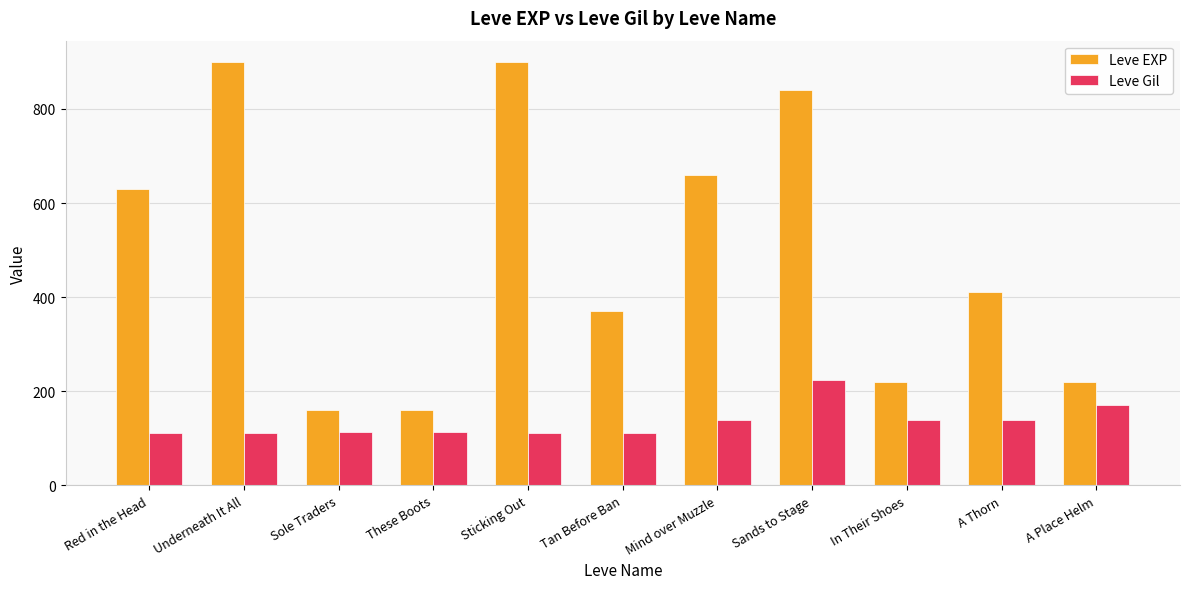

Read the Leve EXP value at In Their Shoes.

220